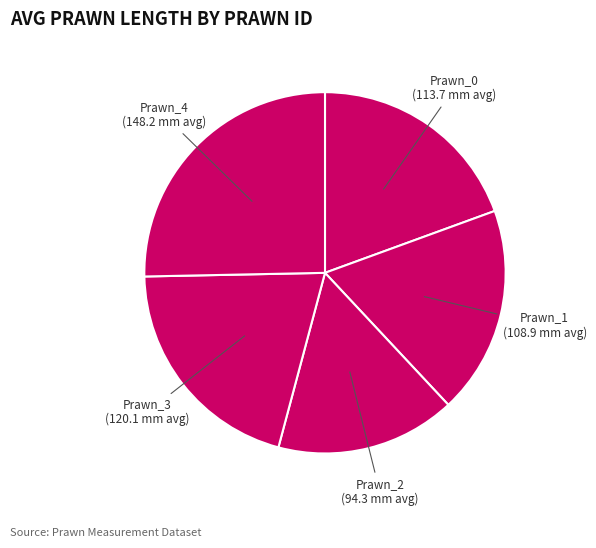

How many slices are in this pie chart?

5